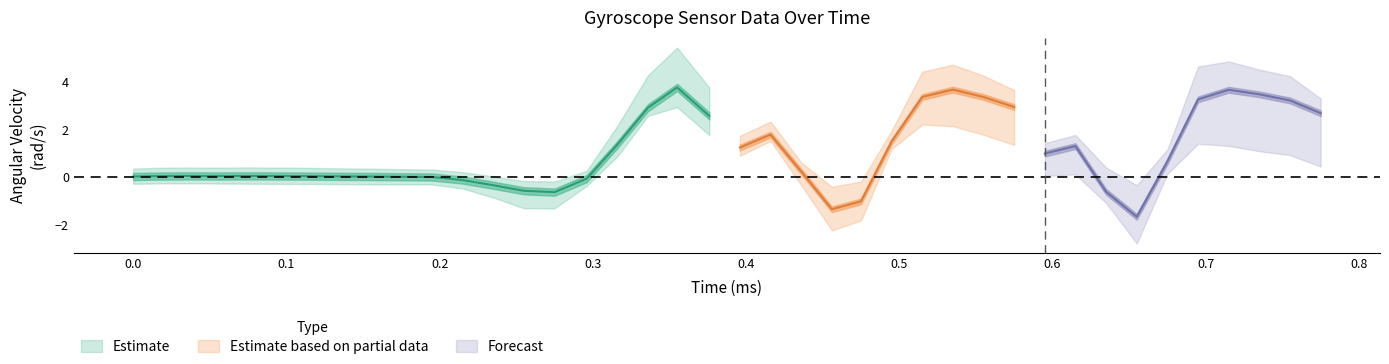

What is the sum of the Y values at 12 and 31?

-0.3